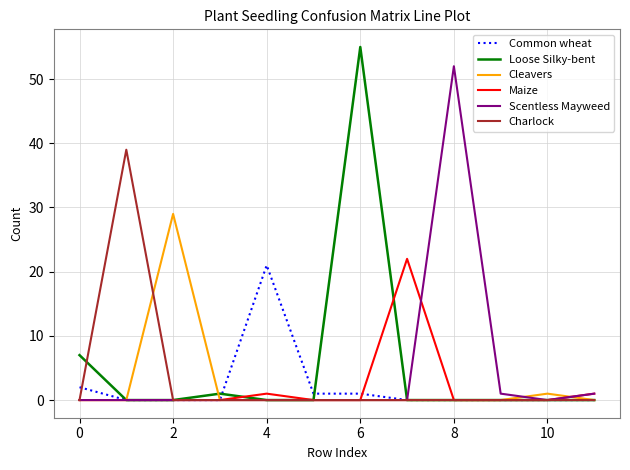

What is the difference between the maximum and minimum values in the Loose Silky-bent series?

55